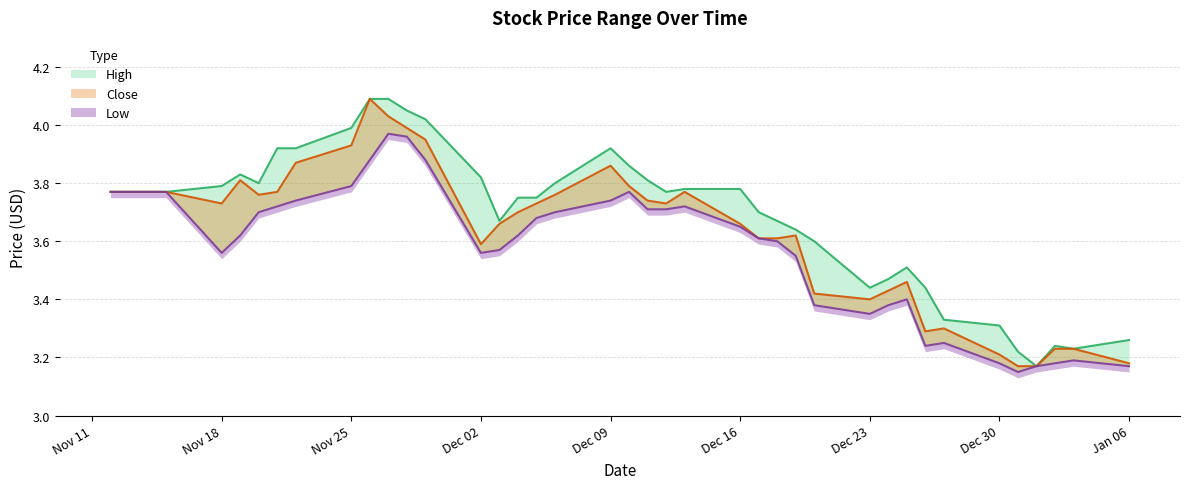

Which series changed the most between 2013-12-25 and 2013-11-13?

Low